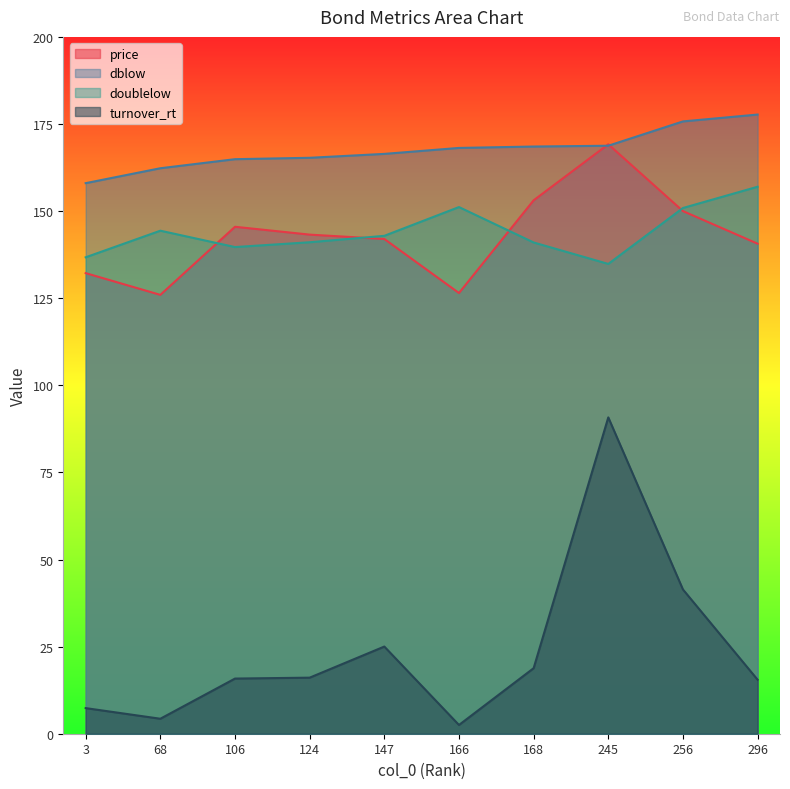

Is the value of dblow at 106 greater than the value of turnover_rt at 3?

Yes